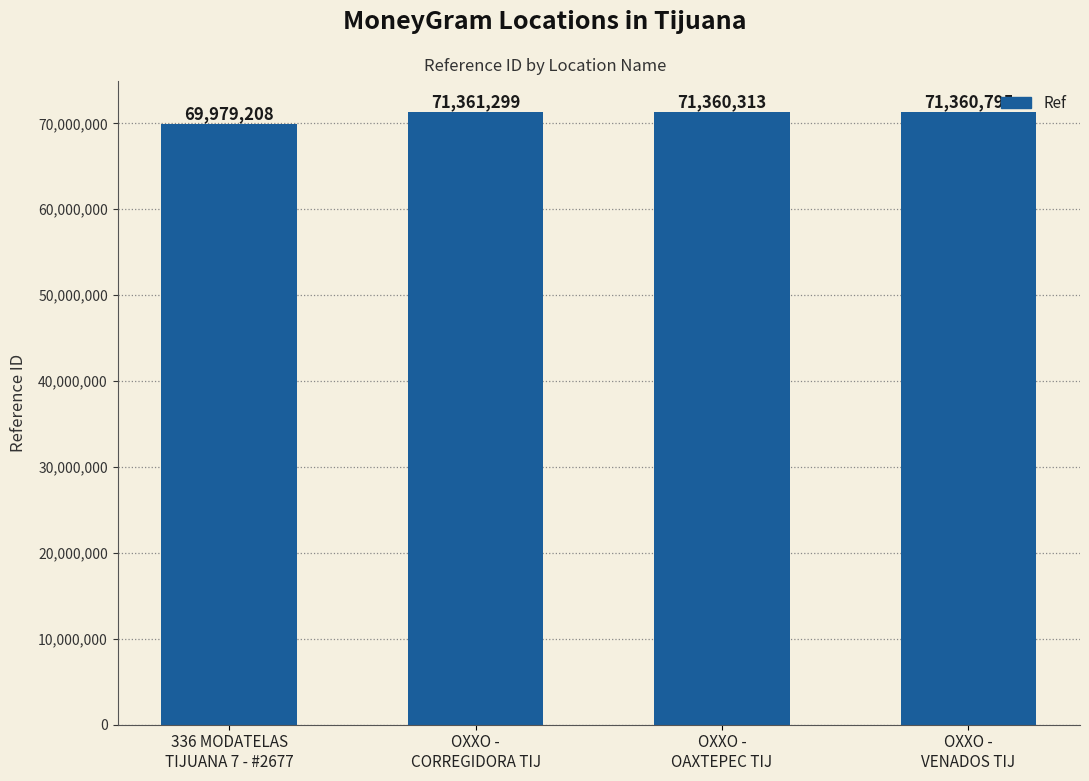

How many series are shown in this chart?

1